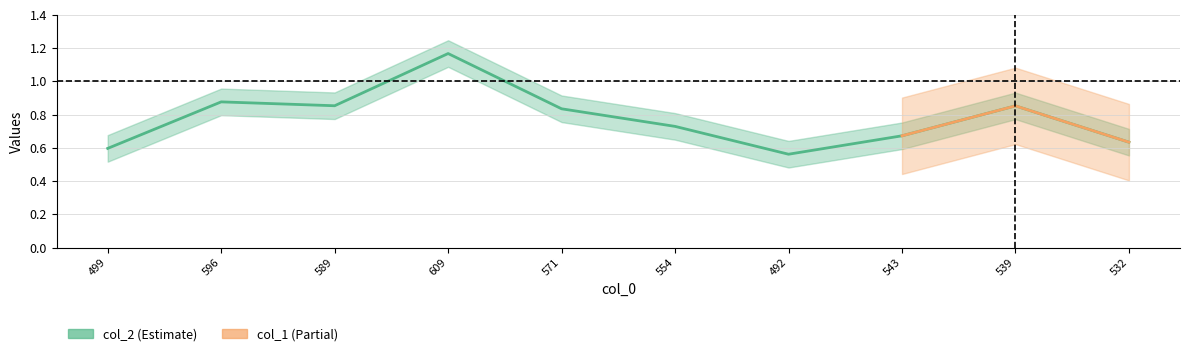

What is the average value?

0.8